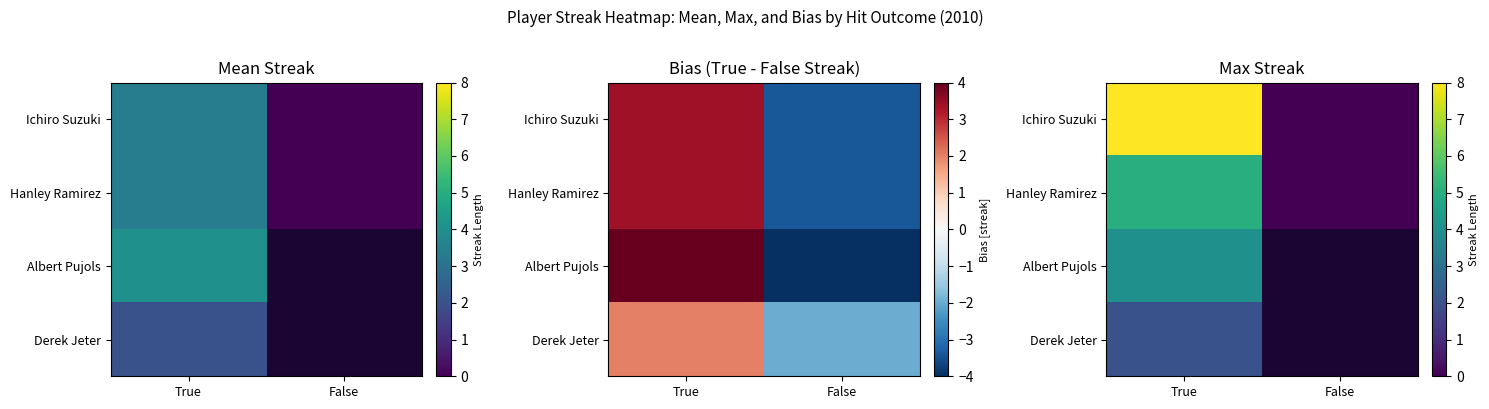

At which category is the sum across all series the highest?

True